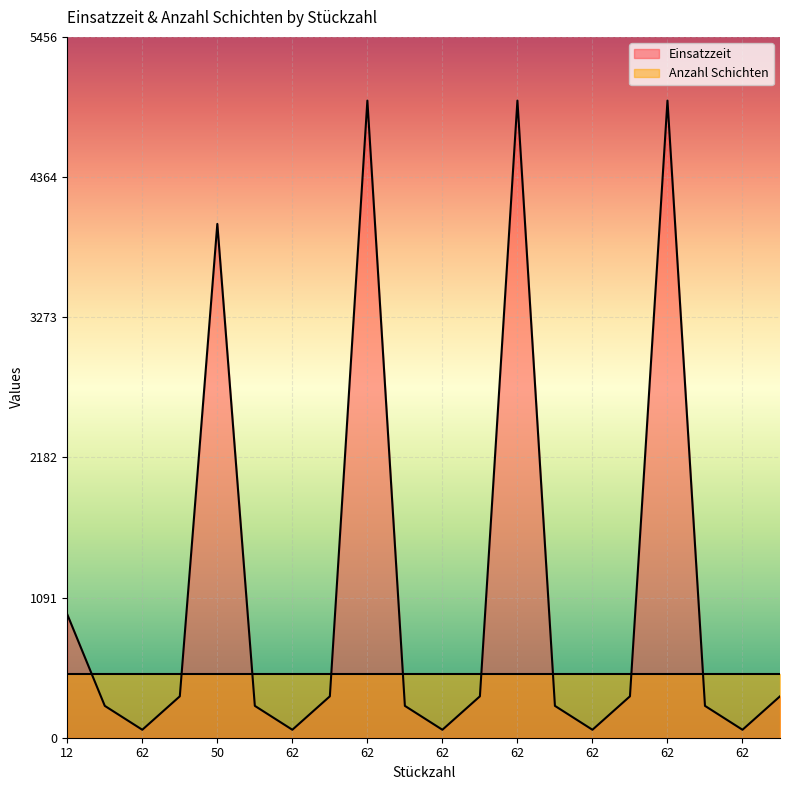

How many values are below 322?

10